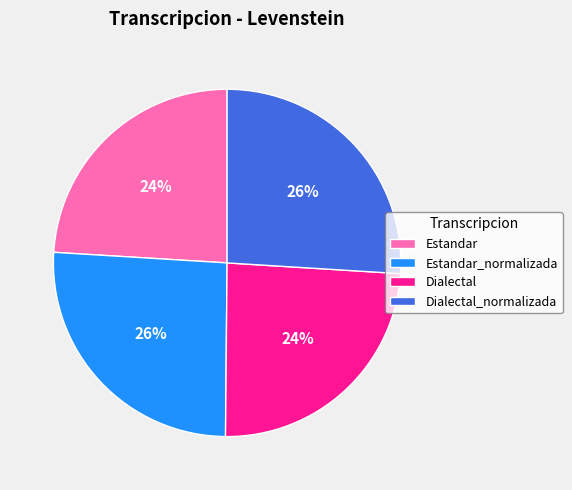

Is Dialectal the majority of the pie?

No